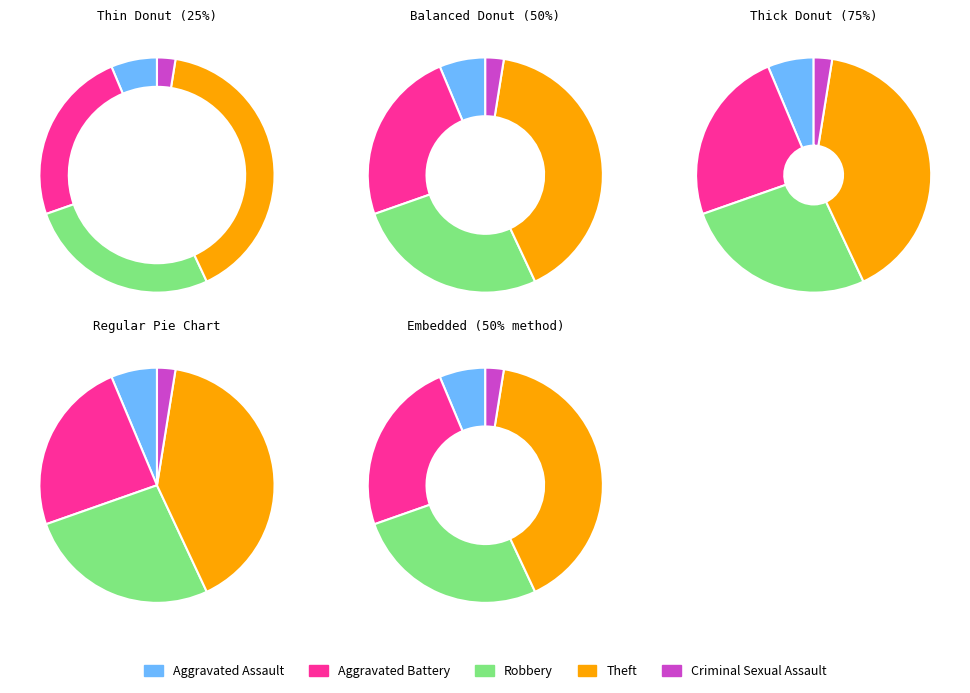

To the nearest percent, what is the average slice percentage?

20%